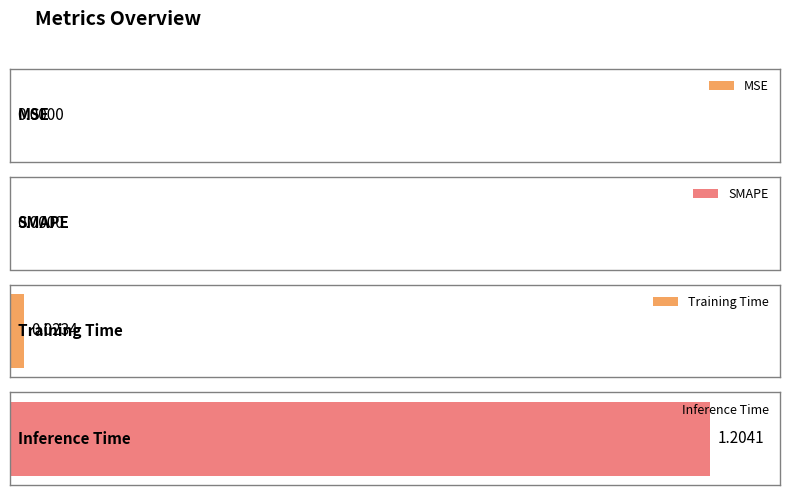

Reading left to right, transcribe all the data shown in this chart.

MSE=0.0	SMAPE=0.0	Training Time=0.0	Inference Time=1.2